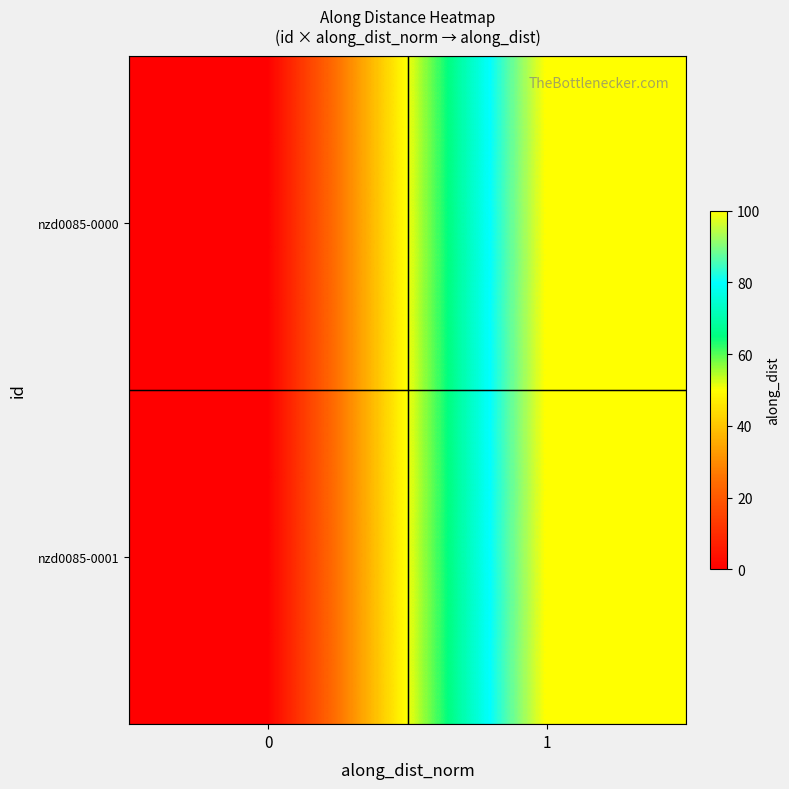

Reading right to left, transcribe all the data shown in this chart.

nzd0085-0000: 1=100.0	0=0.0
nzd0085-0001: 1=100.0	0=0.0